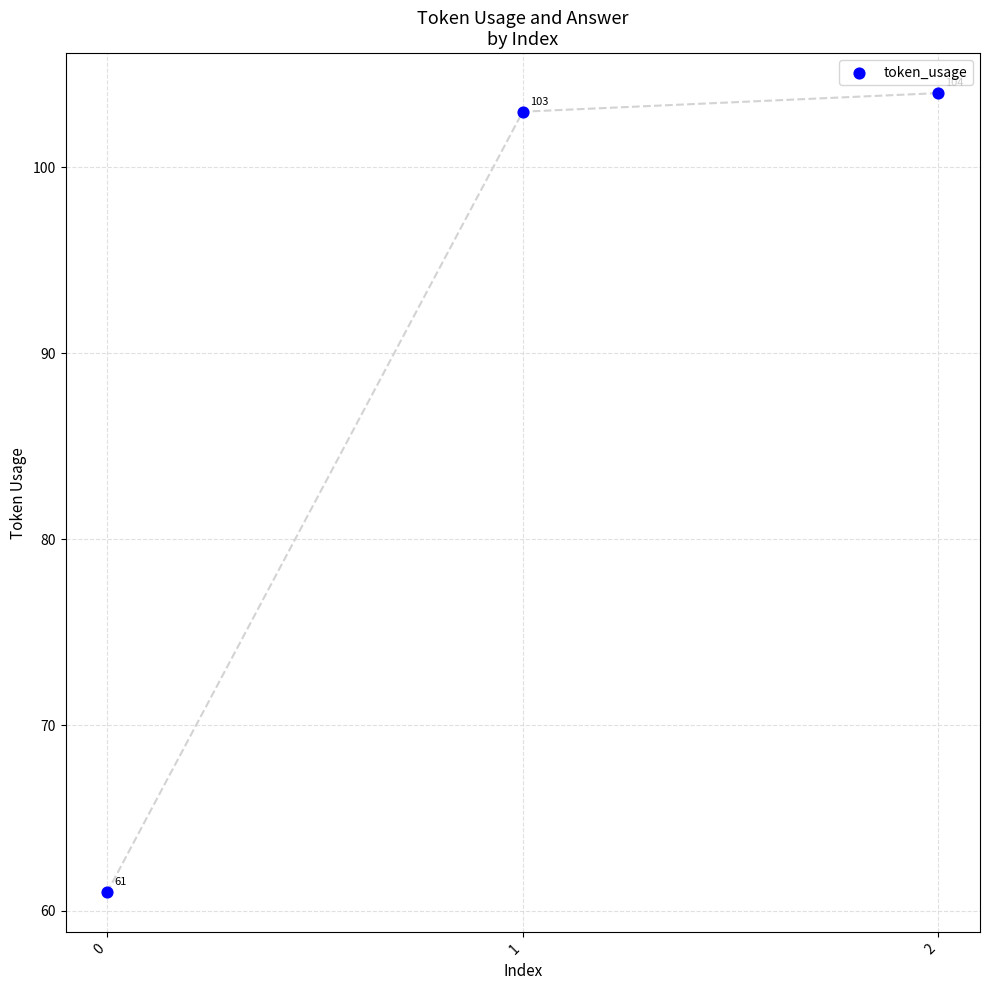

What Y value in the scatter plot is closest to 82?

61